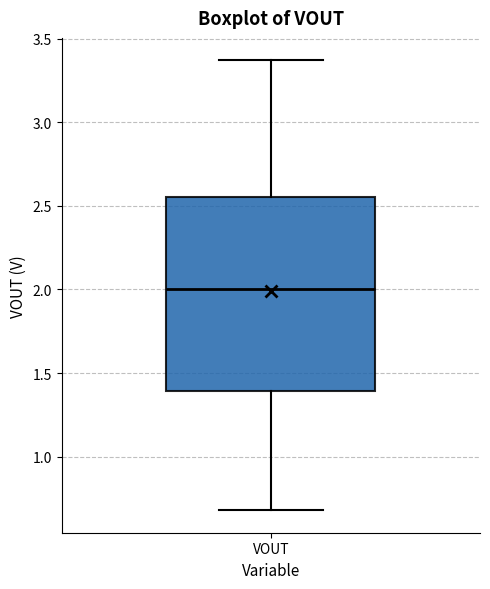

Where does the lower whisker of the box for VOUT end on the y-axis? The values are not printed on the chart, so give them approximately, as read against the axis.

0.70